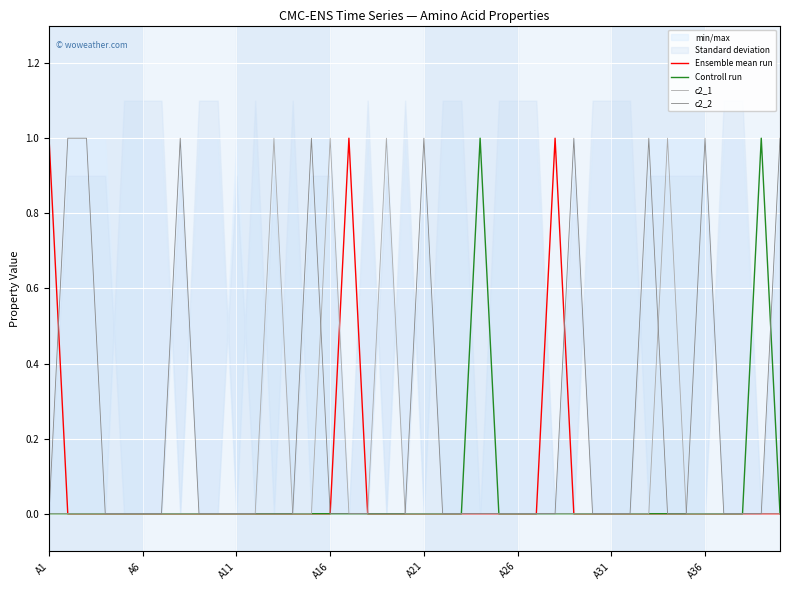

Between A21 and 28, which series saw the biggest shift?

c2_2